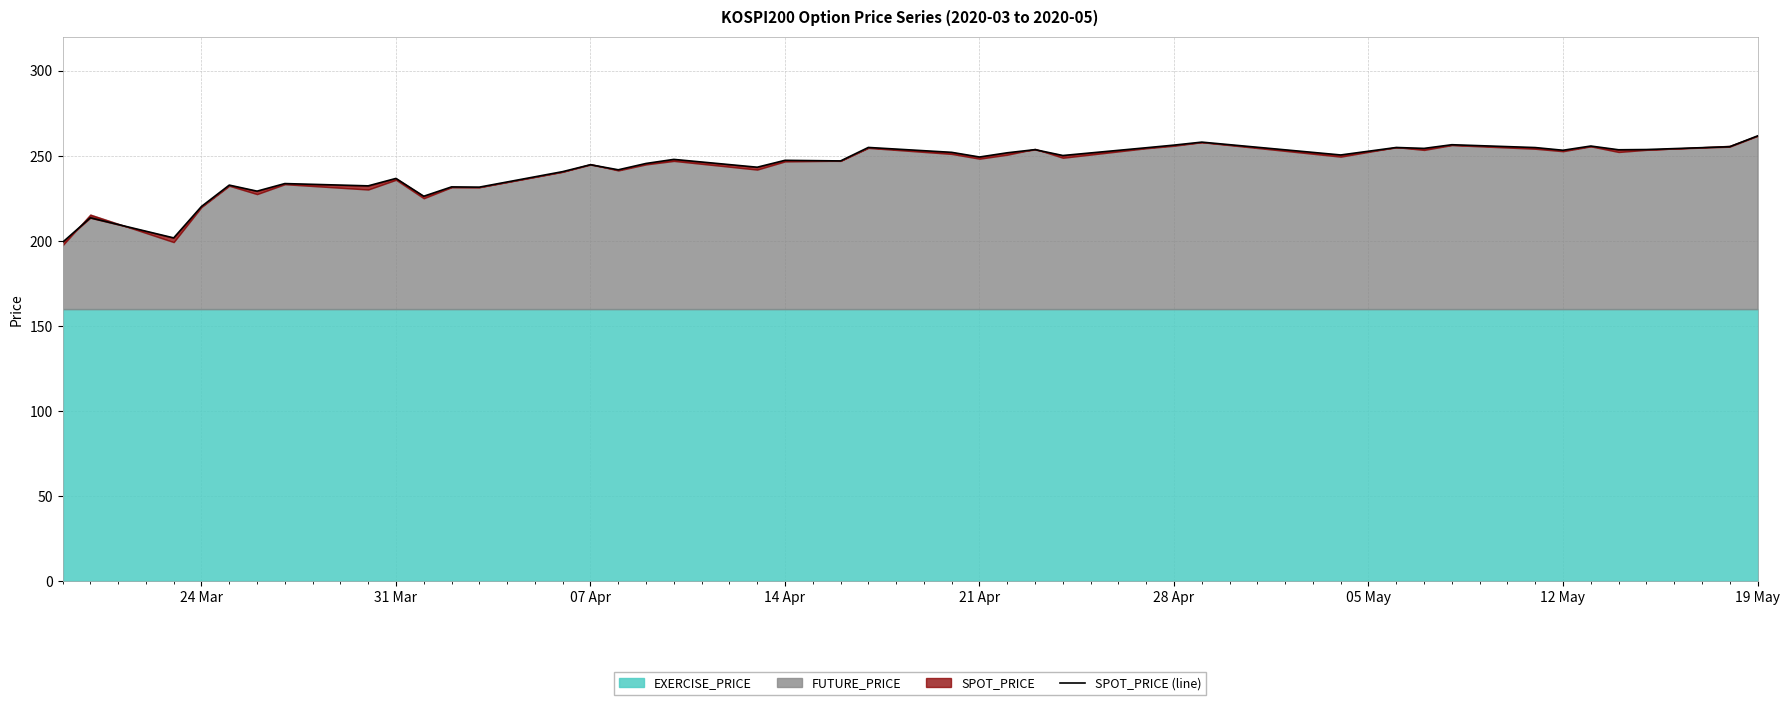

Reading left to right, list all the values displayed in this chart.

199.3	213.7	201.9	220.3	232.9	229.3	233.8	232.4	236.8	226.3	231.8	231.7	240.8	244.9	241.9	245.6	248.0	243.4	247.4	247.1	255.0	252.1	249.4	251.9	253.7	250.3	254.8	256.4	258.1	250.6	255.0	254.5	256.6	254.9	253.4	255.8	253.7	253.8	255.4	261.8